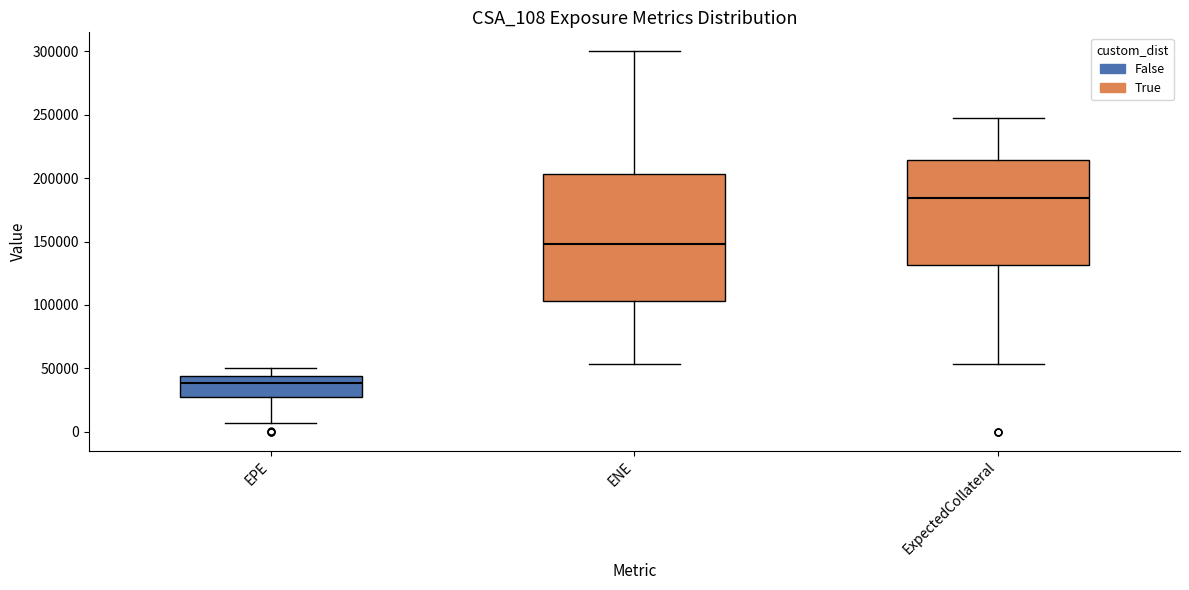

Comparing the boxes themselves (not the whiskers), which one is the tallest?

ENE